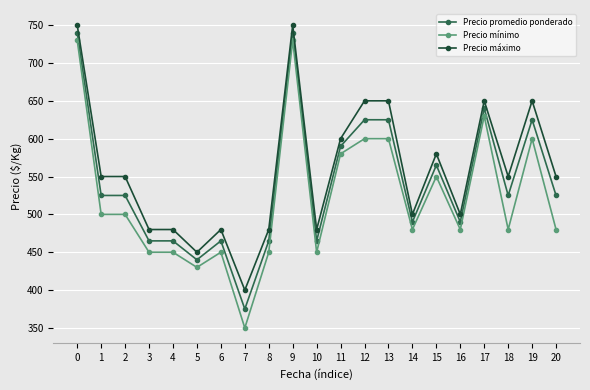

What is the total value across all series at 8?

1395